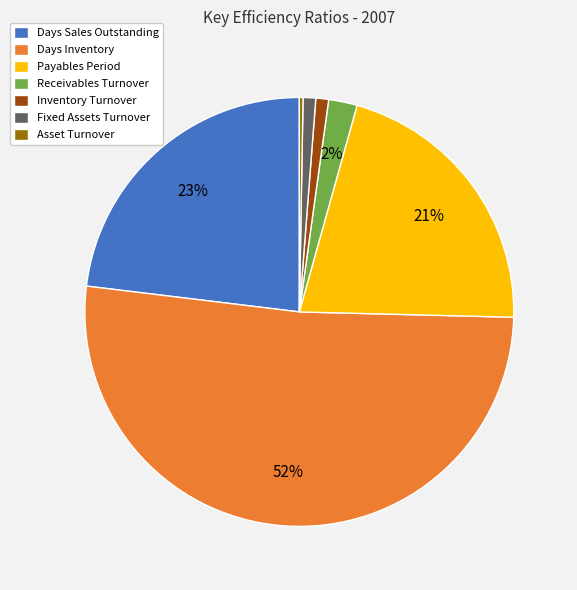

Combined, do Receivables Turnover and Payables Period account for over 50%?

No